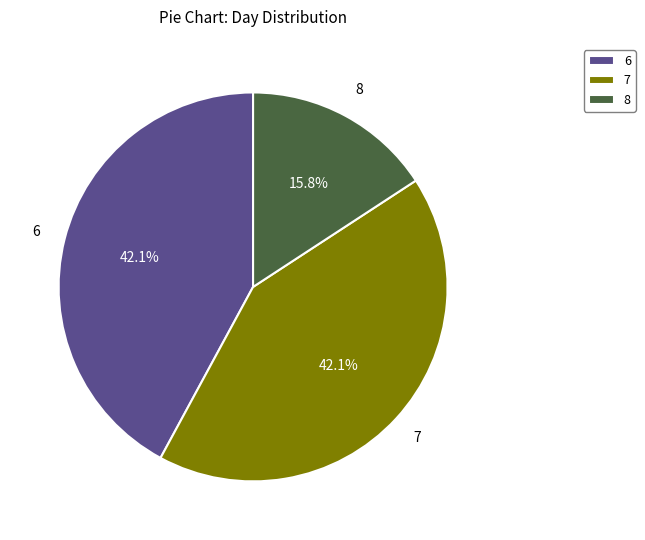

To the nearest percent, what is the difference between the largest and smallest slice percentages?

26%